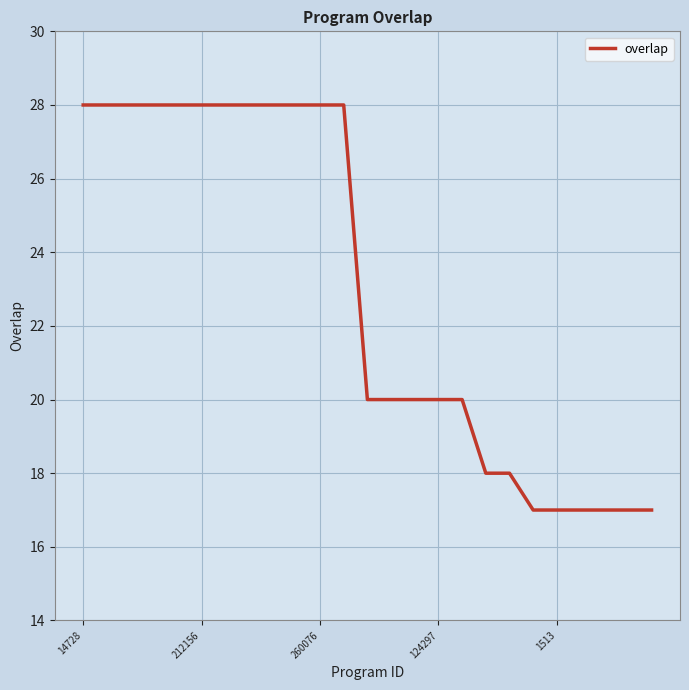

What is the maximum value shown in the chart?

28